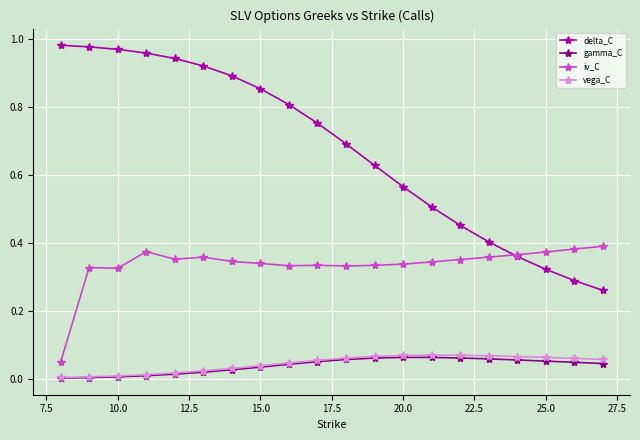

How many lines are shown in the chart?

4